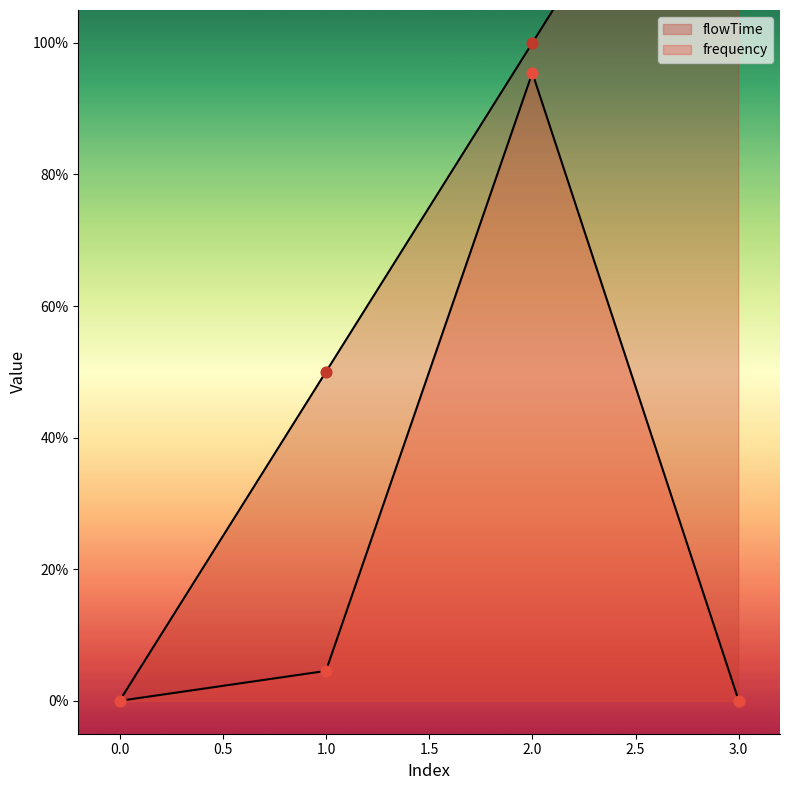

What is the total value across all series at 3?

1.5